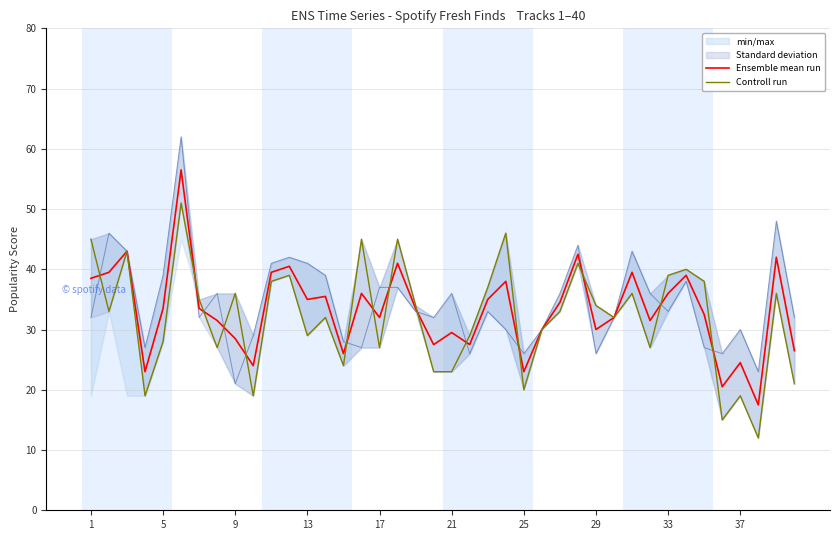

True or false: Ensemble mean run has more than 1 interior local peaks.

True